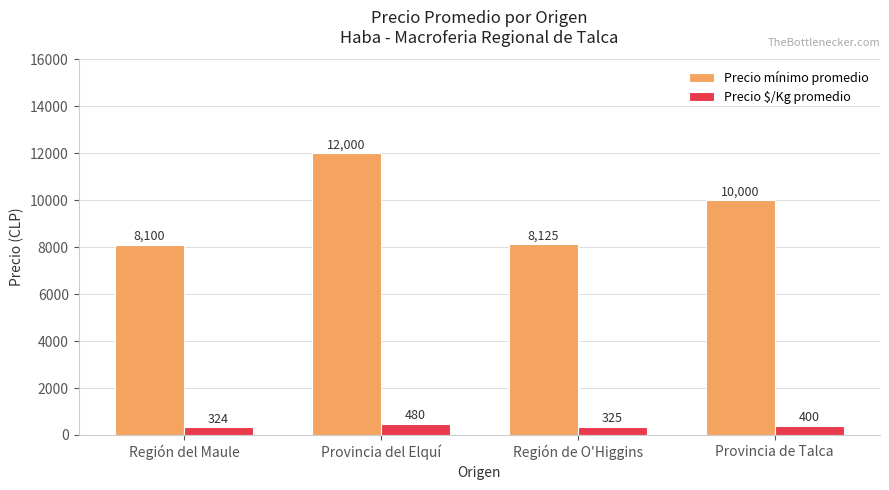

Which series has the largest total across all categories?

Precio mínimo promedio